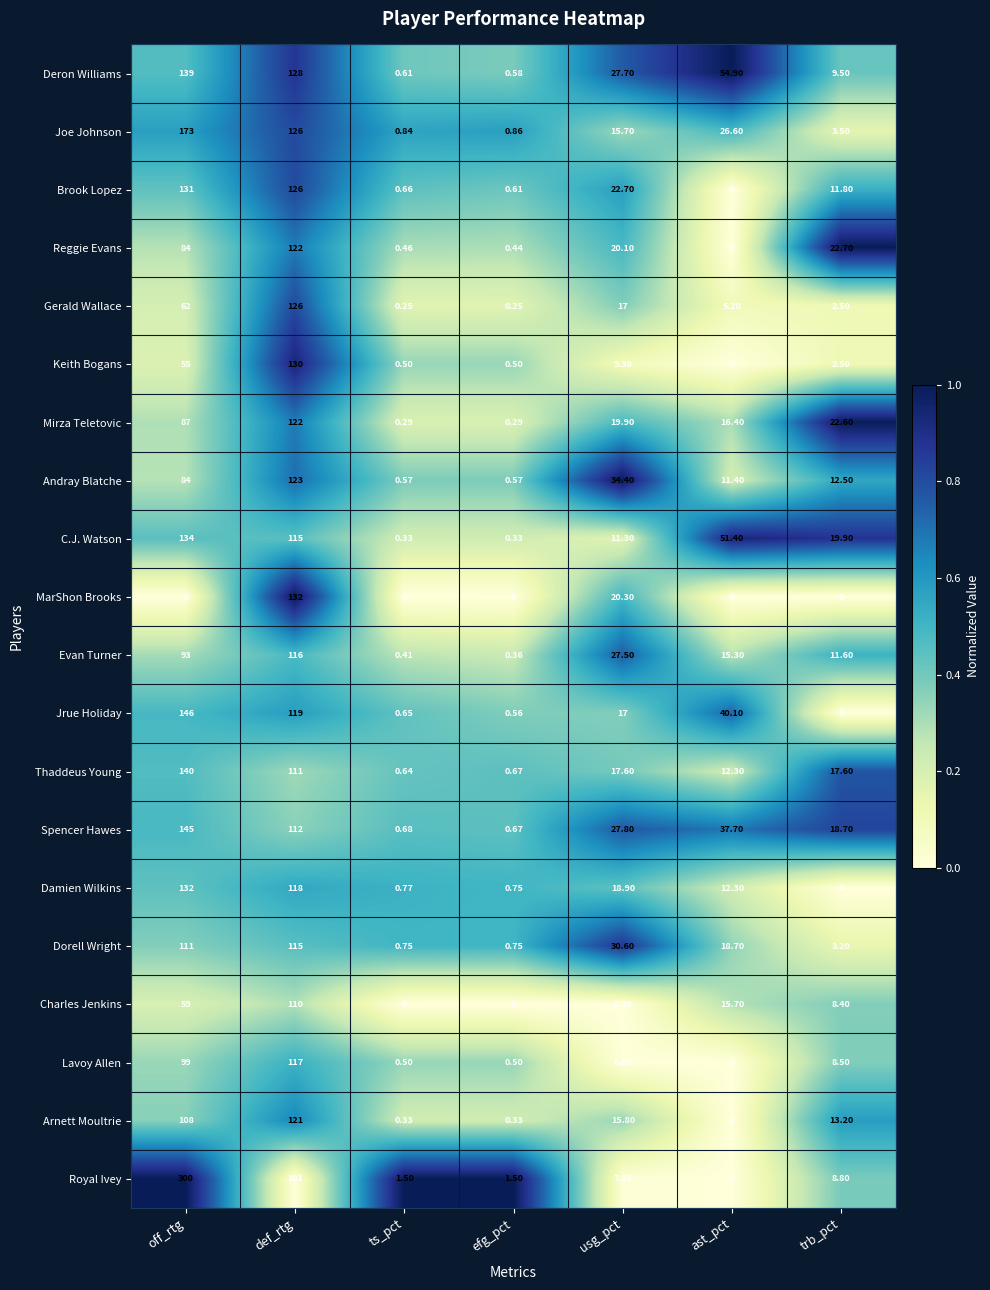

Between def_rtg and ast_pct, which series saw the biggest shift?

MarShon Brooks